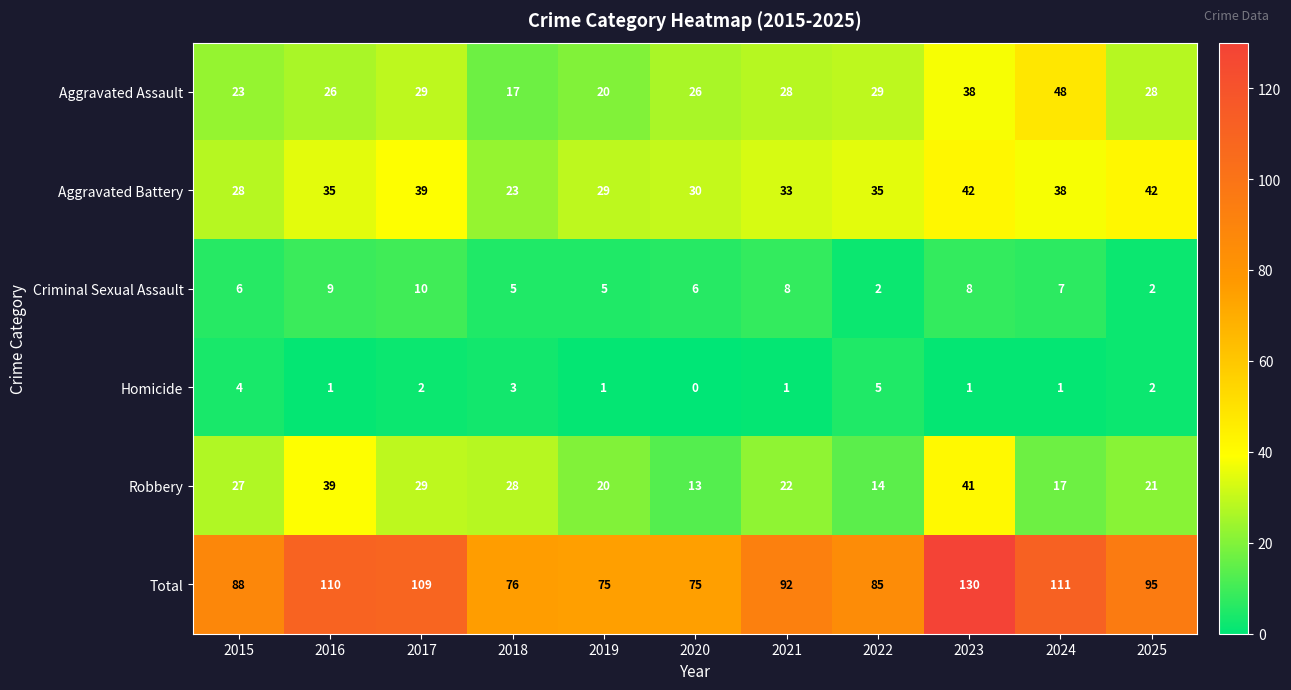

What is the total value across all series at 2020?

150